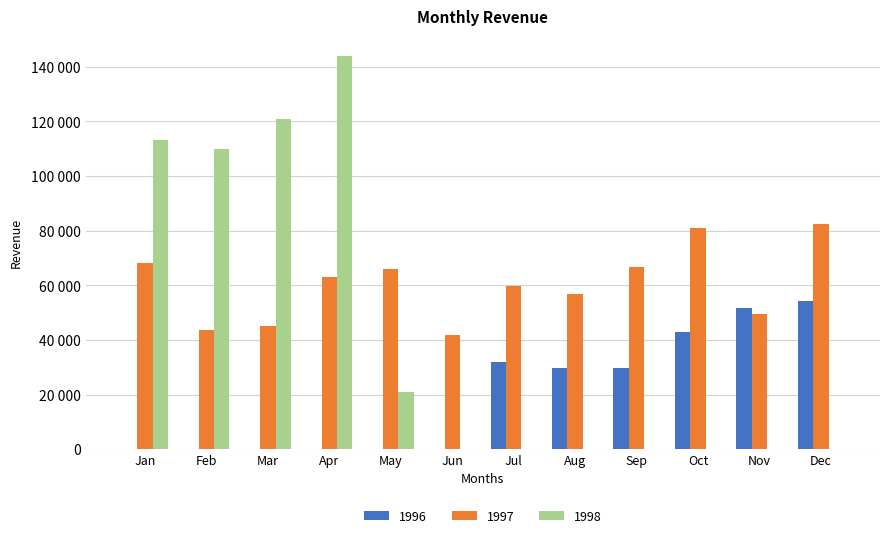

Where is 1997 nearest to the value 62117?

Apr